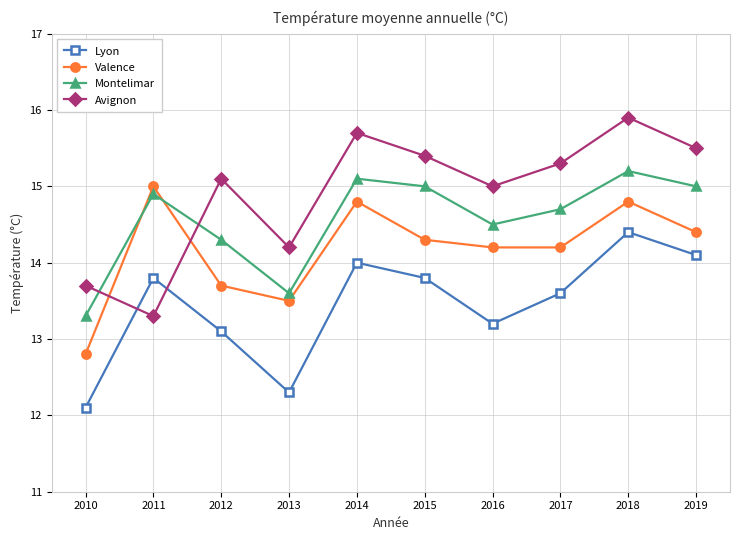

What is the value of the Avignon point at the 10th from the left?

15.5